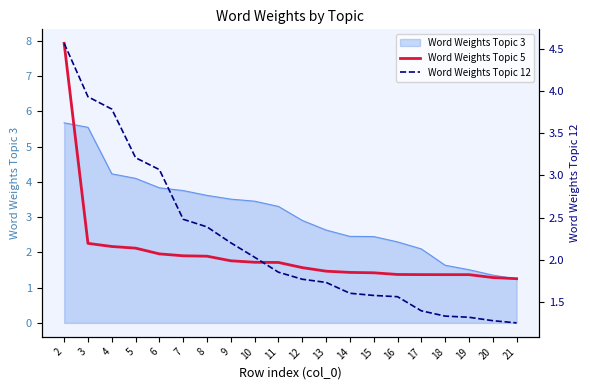

Rank the categories by Word Weights Topic 12 value from lowest to highest.

21, 20, 19, 18, 17, 16, 15, 14, 13, 12, 11, 10, 9, 8, 7, 6, 5, 4, 3, 2